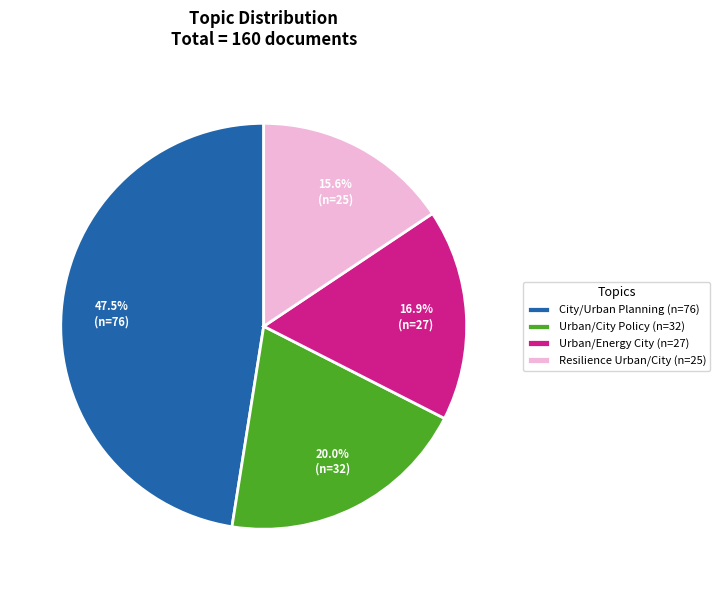

Which slice is the smallest?

Resilience Urban/City (n=25)